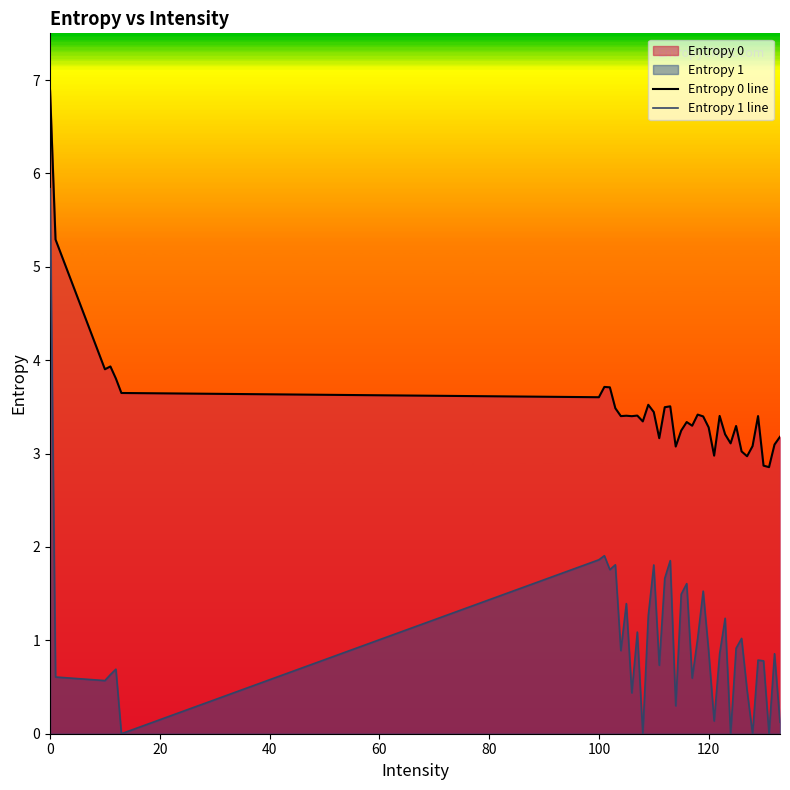

True or false: Entropy 1 line and Entropy 0 line intersect in this chart.

False